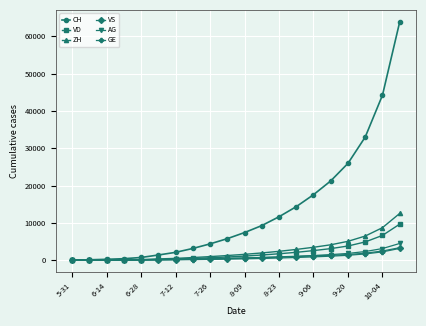

What is the value of the GE point at the 3rd from the left?

20